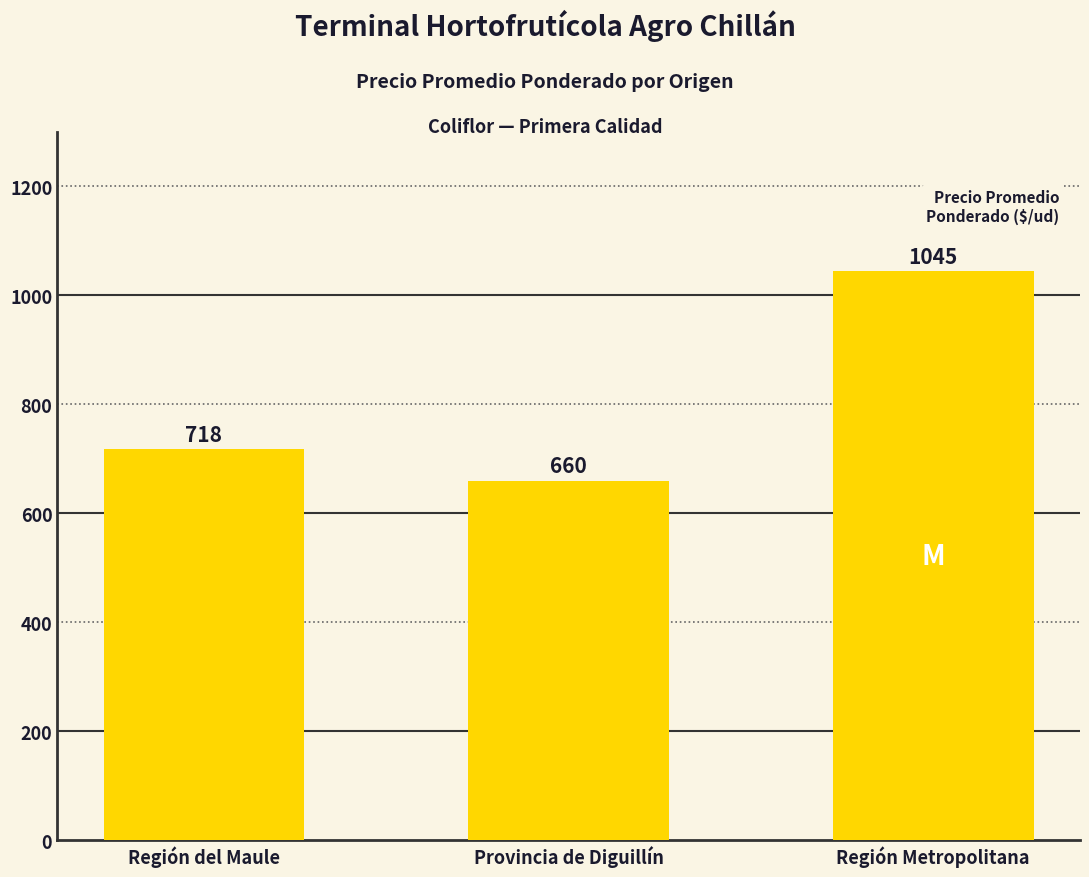

List the labels in order of value, smallest first.

Provincia de Diguillín, Región del Maule, Región Metropolitana